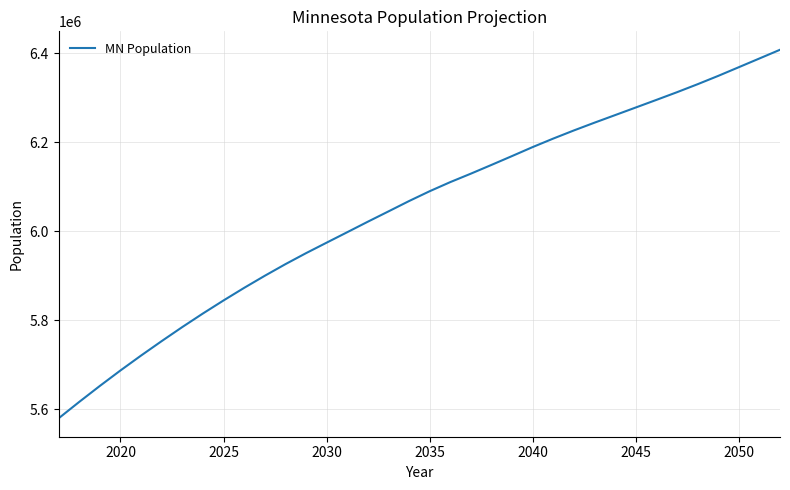

What is the difference between the maximum and minimum values?

828309